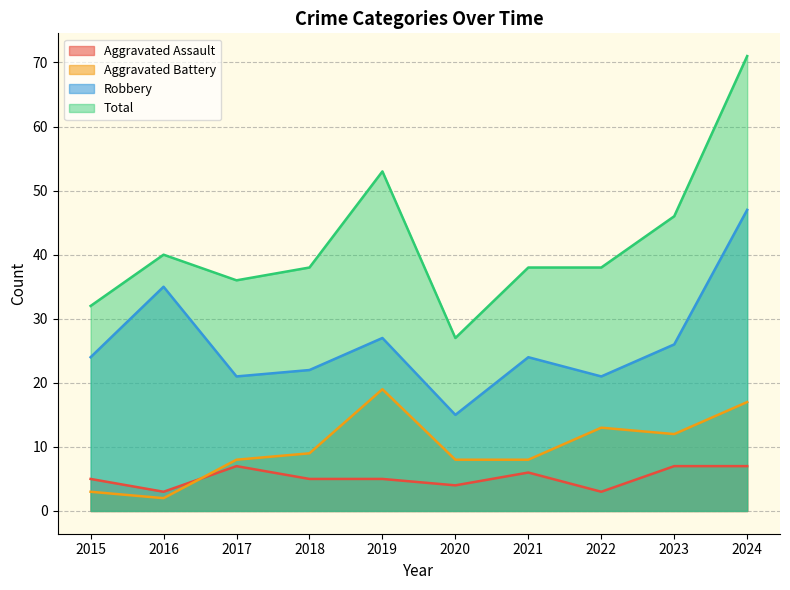

Reading right to left, list all the values displayed in this chart.

Aggravated Assault: 2024=7	2023=7	2022=3	2021=6	2020=4	2019=5	2018=5	2017=7	2016=3	2015=5
Aggravated Battery: 2024=17	2023=12	2022=13	2021=8	2020=8	2019=19	2018=9	2017=8	2016=2	2015=3
Robbery: 2024=47	2023=26	2022=21	2021=24	2020=15	2019=27	2018=22	2017=21	2016=35	2015=24
Total: 2024=71	2023=46	2022=38	2021=38	2020=27	2019=53	2018=38	2017=36	2016=40	2015=32